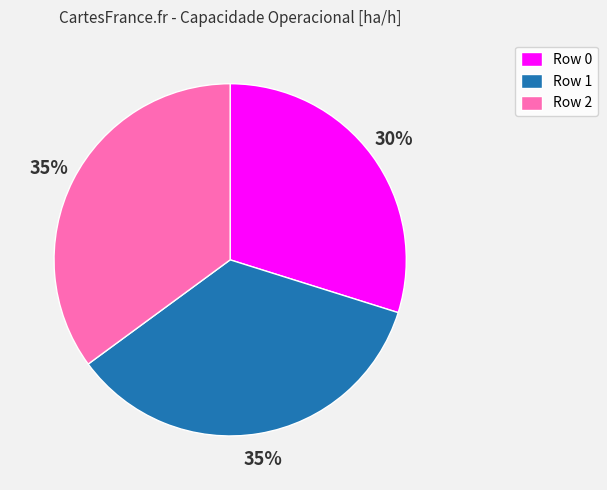

Is the sum of Row 1 and Row 0 greater than half?

Yes